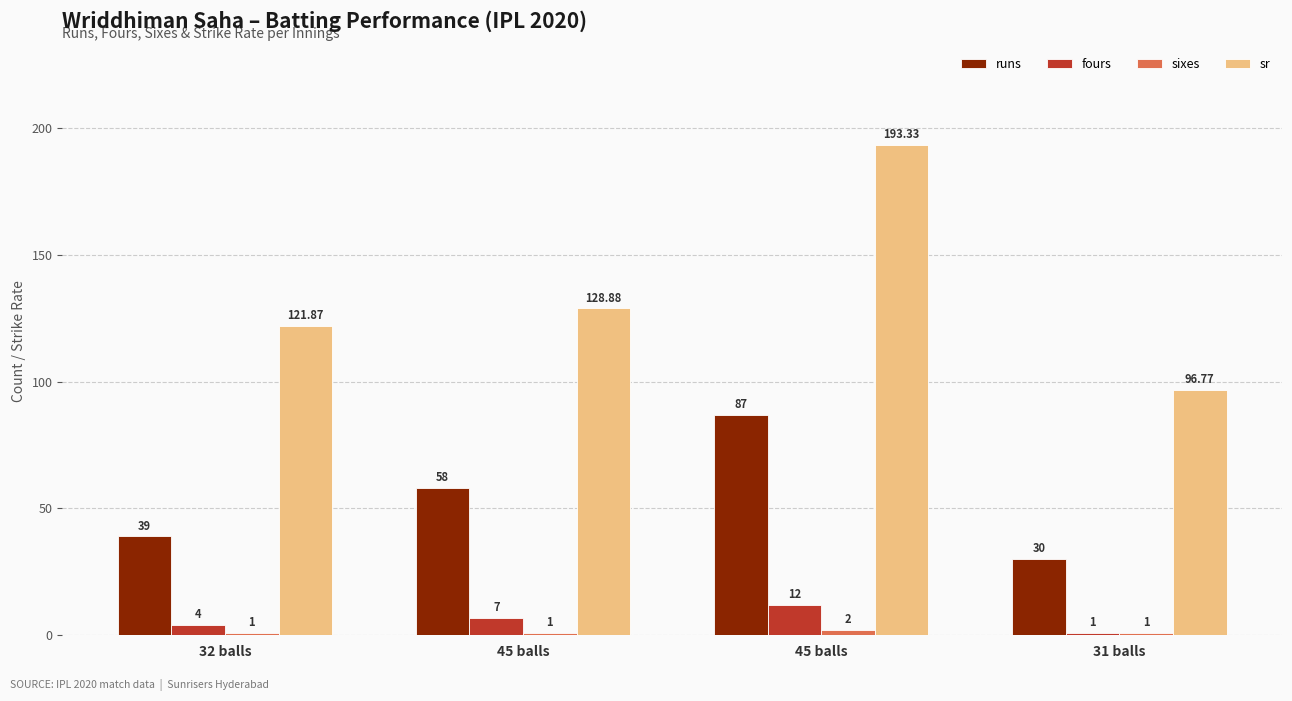

How many distinct data groups are displayed?

4